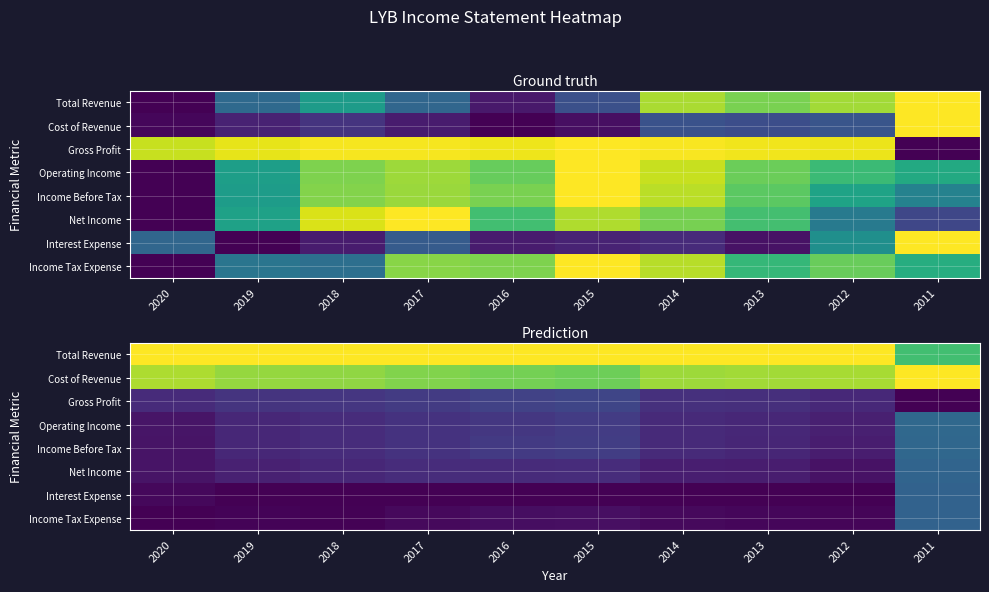

The value of Income Tax Expense at 2019 is 0.0. True or false?

False